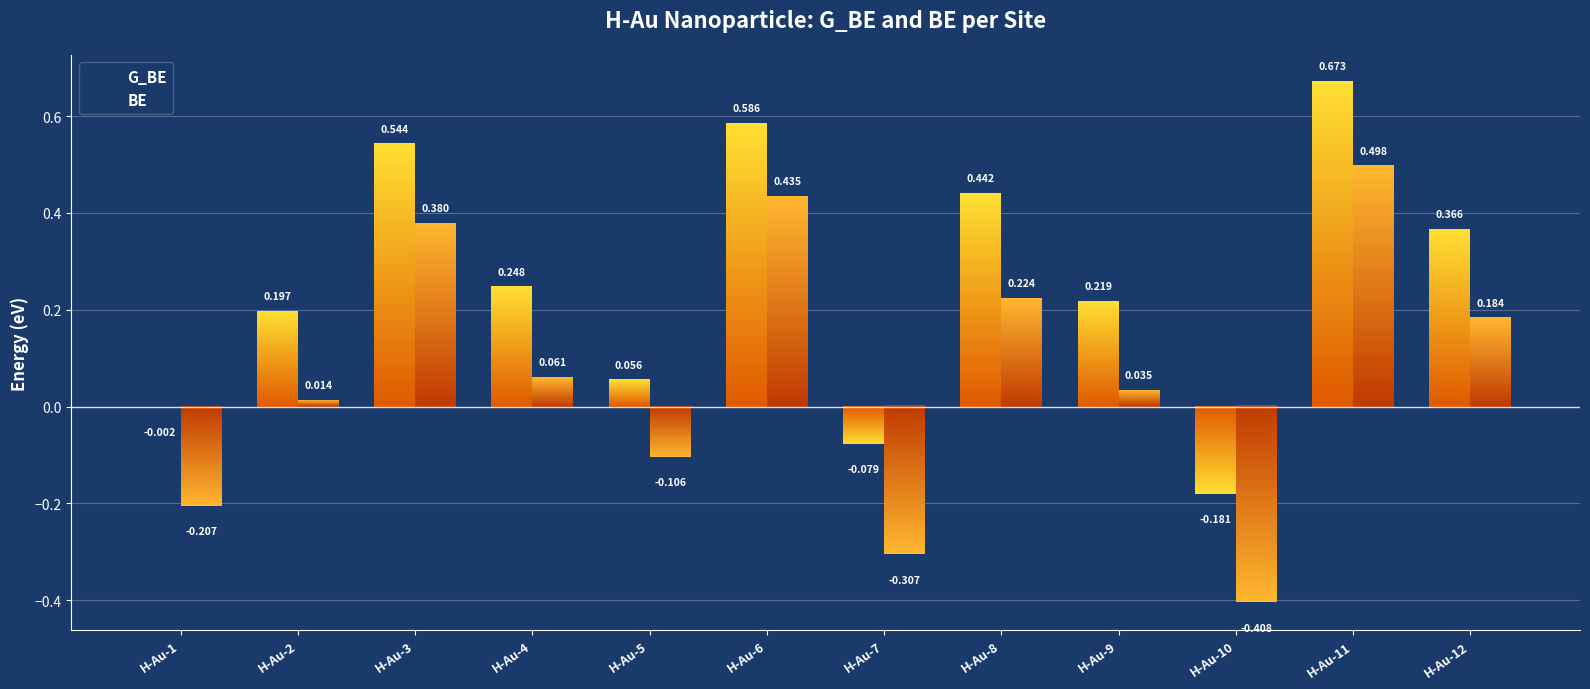

At which label does G_BE reach its minimum?

H-Au-10